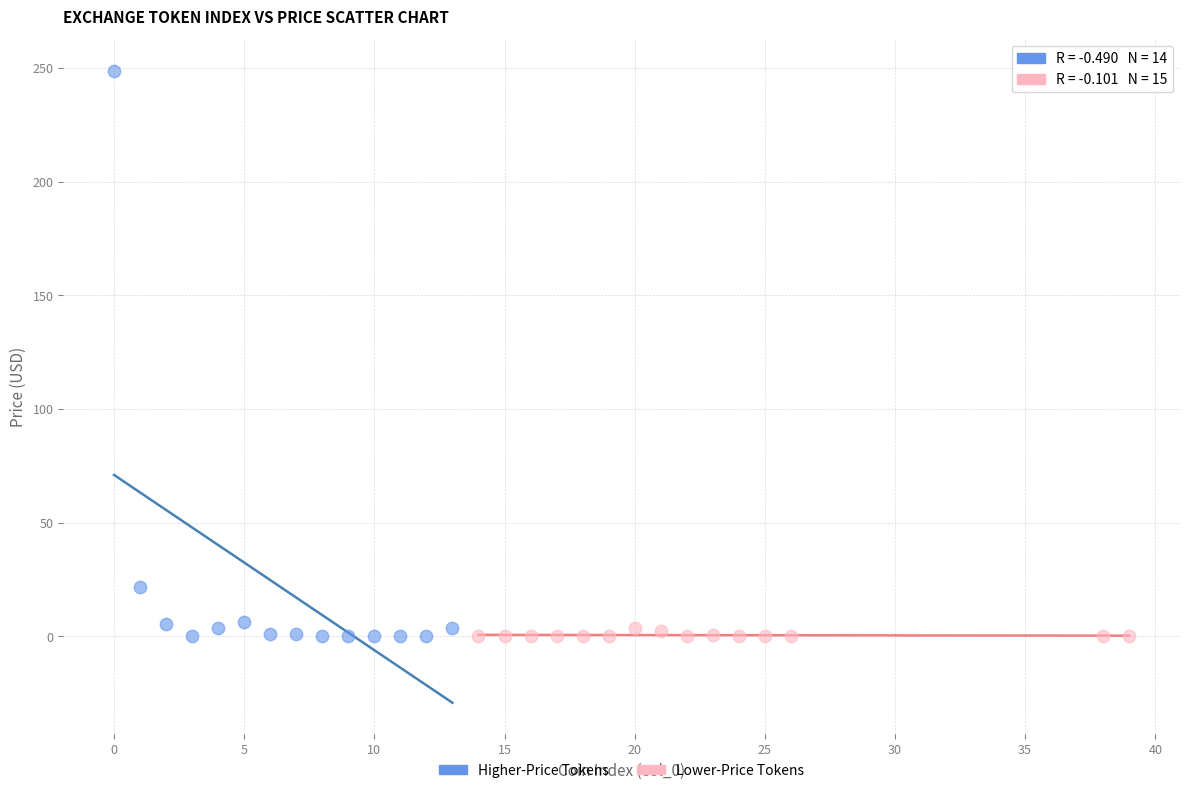

Which series contains the highest Y value?

Higher-Price Tokens